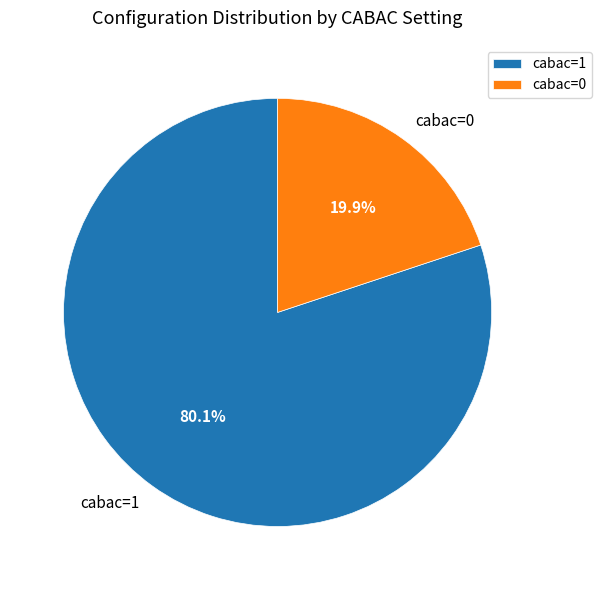

The cabac=0 slice represents 13% of the pie. True or false?

False